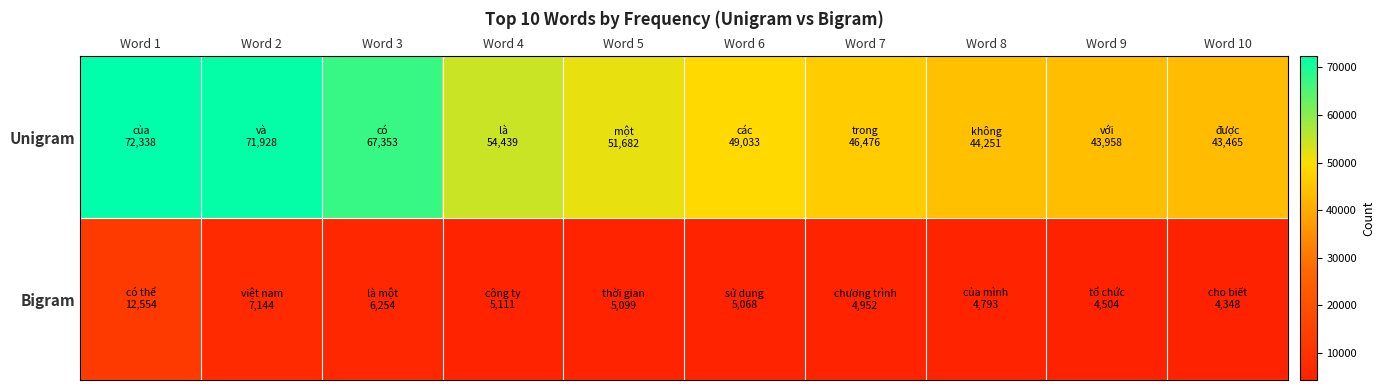

Reading left to right, extract all data points from this chart.

Unigram: Word 1=72338	Word 2=71928	Word 3=67353	Word 4=54439	Word 5=51682	Word 6=49033	Word 7=46476	Word 8=44251	Word 9=43958	Word 10=43465
Bigram: Word 1=12554	Word 2=7144	Word 3=6254	Word 4=5111	Word 5=5099	Word 6=5068	Word 7=4952	Word 8=4793	Word 9=4504	Word 10=4348